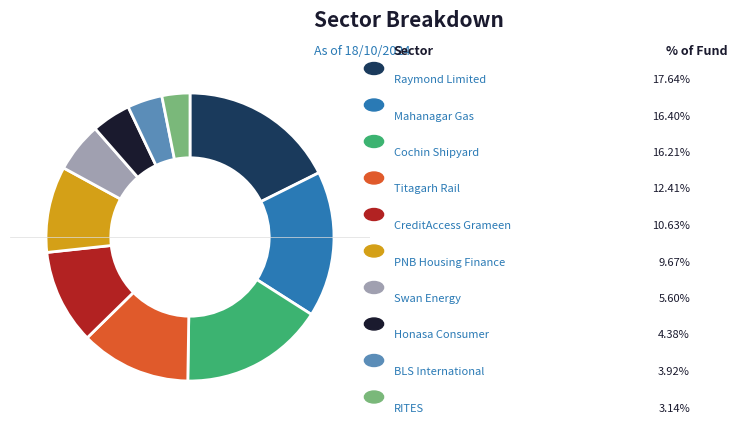

Is there any slice that represents more than half of the pie?

No